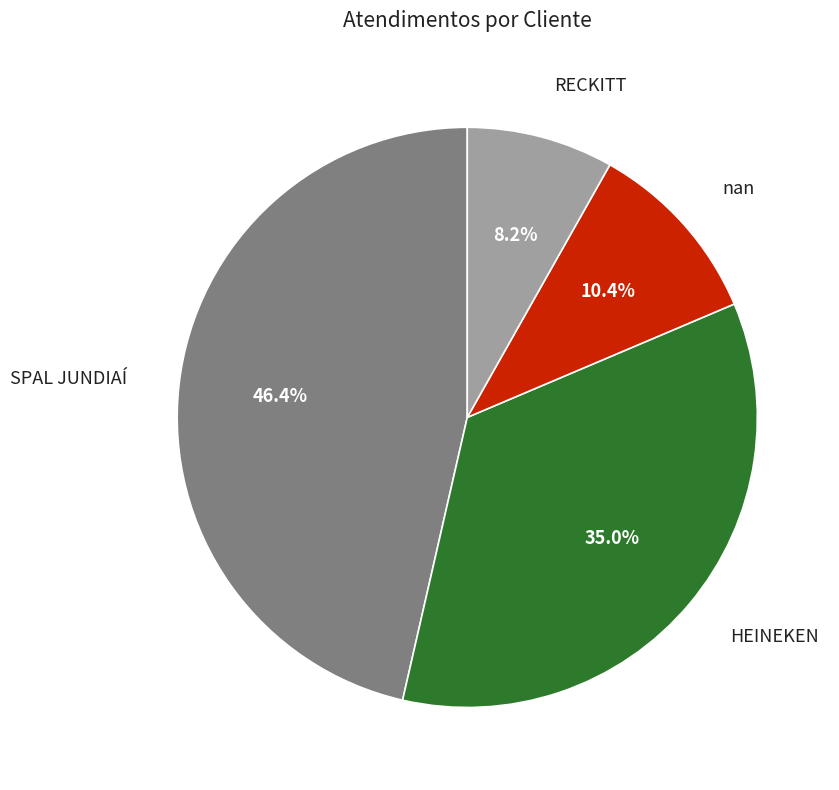

To the nearest percent, what is the average slice percentage?

25%